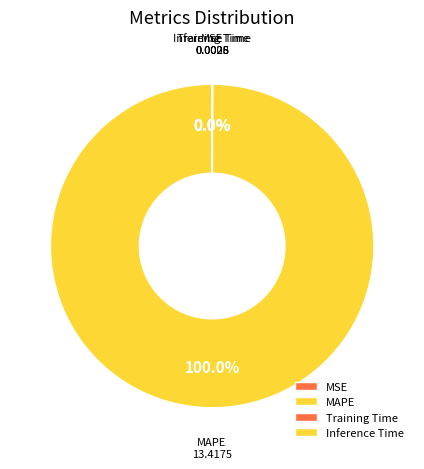

What is the largest slice in the pie chart?

MAPE